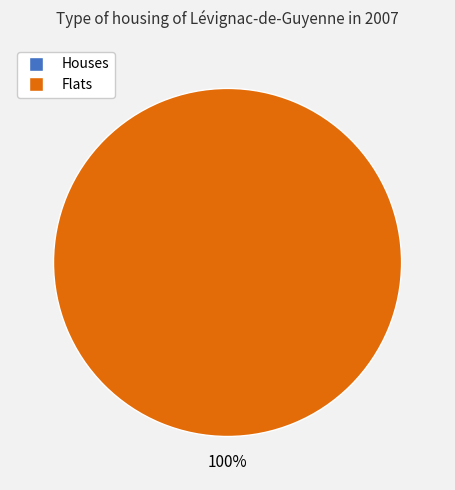

How many slices are in this pie chart?

2